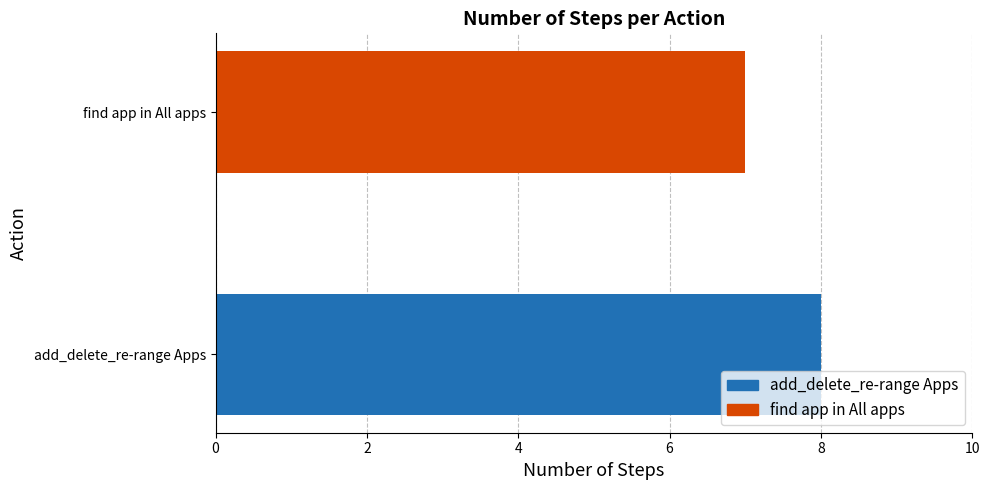

Reading bottom to top, transcribe all the data shown in this chart.

add_delete_re-range Apps=8	find app in All apps=7